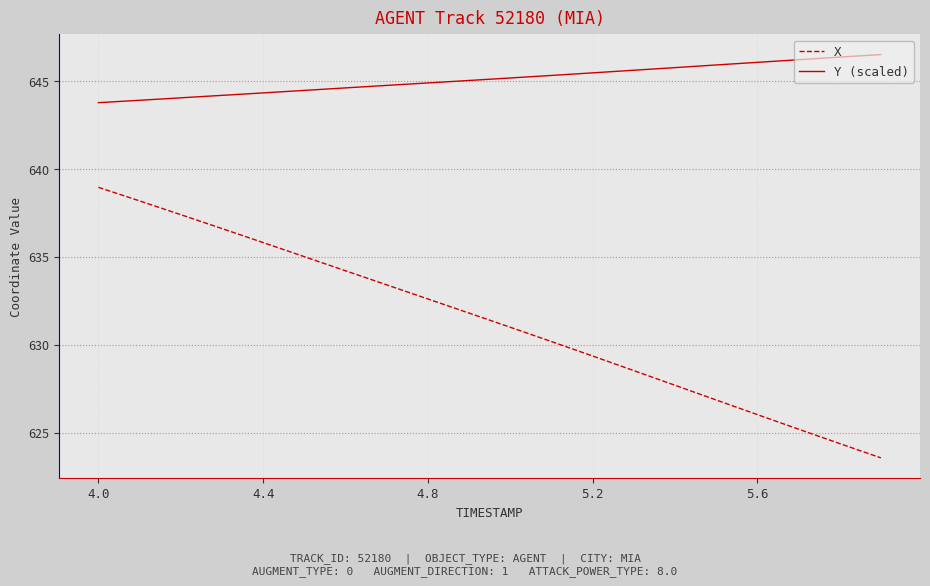

What is the difference between the maximum and minimum values in the X series?

15.4